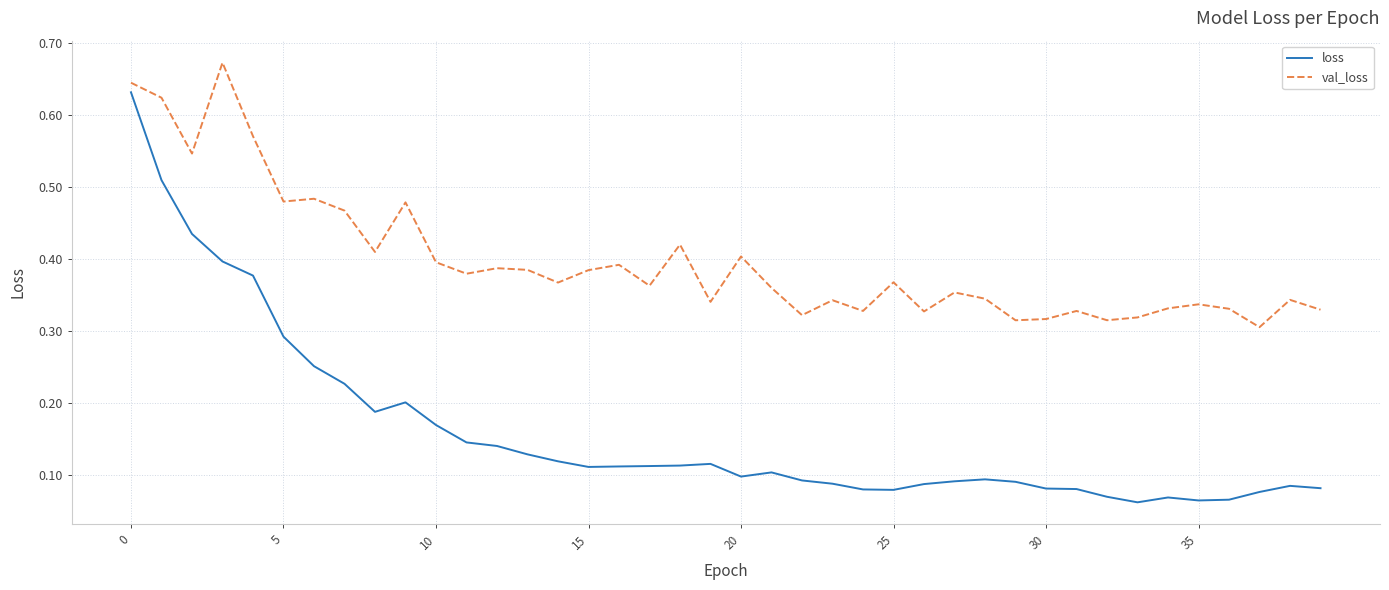

Rank the series by their maximum value, from highest to lowest.

val_loss, loss